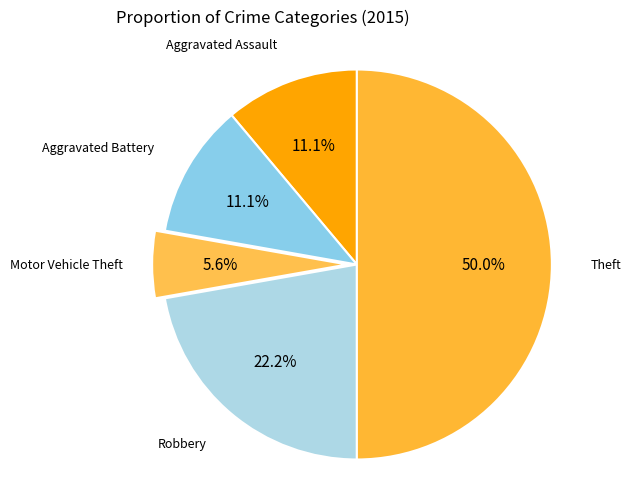

To the nearest percent, what is the average slice percentage?

20%